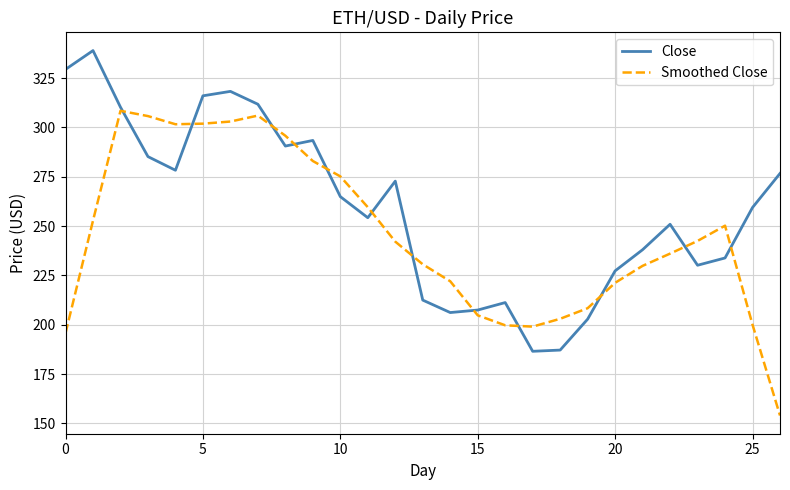

What is the lowest value of the Close series?

186.5